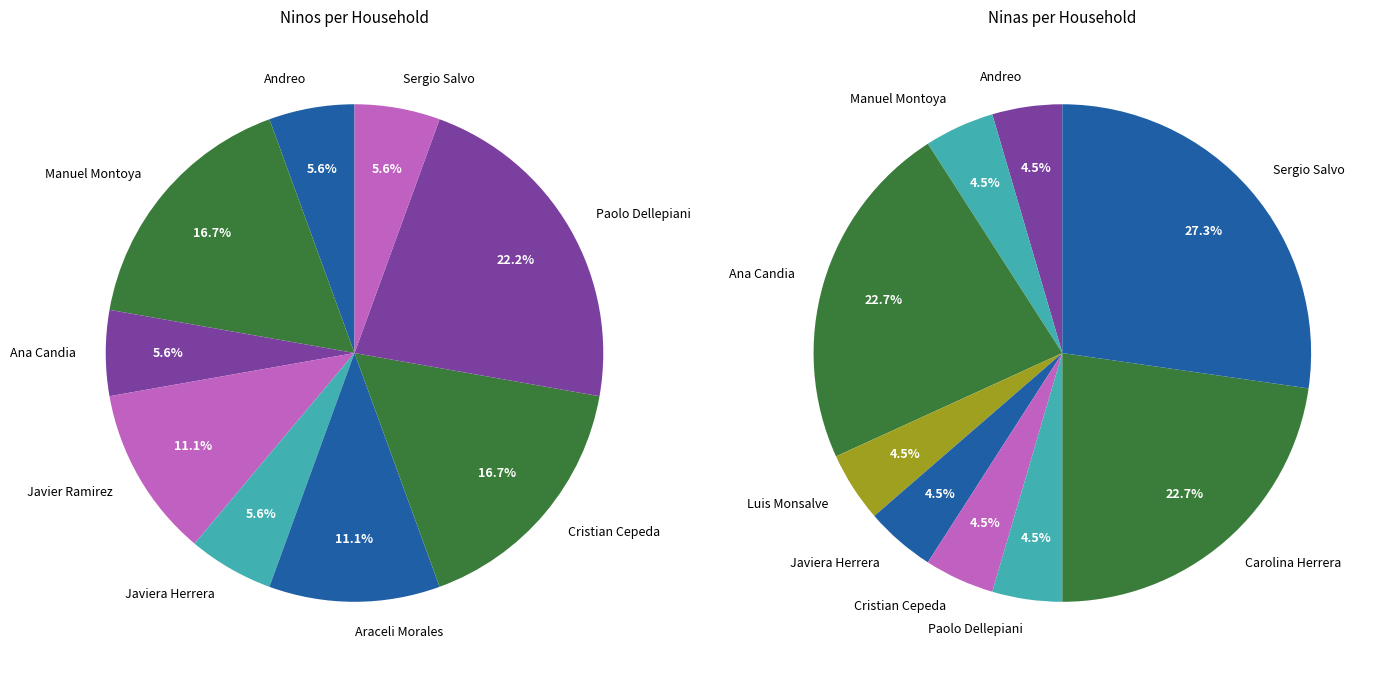

What percentage is the Sergio Salvo slice, to the nearest percent?

6%